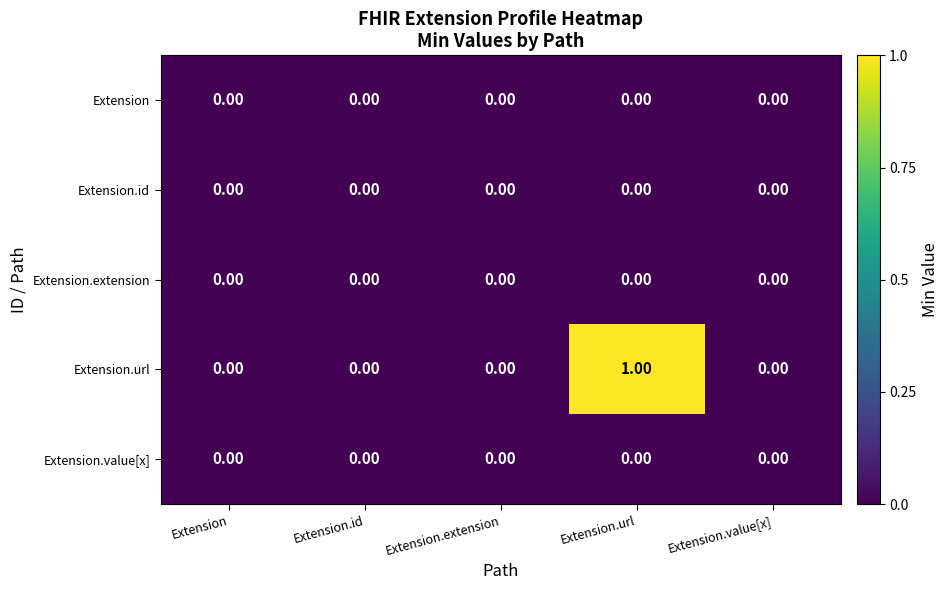

At which category is the sum across all series the highest?

Extension.url